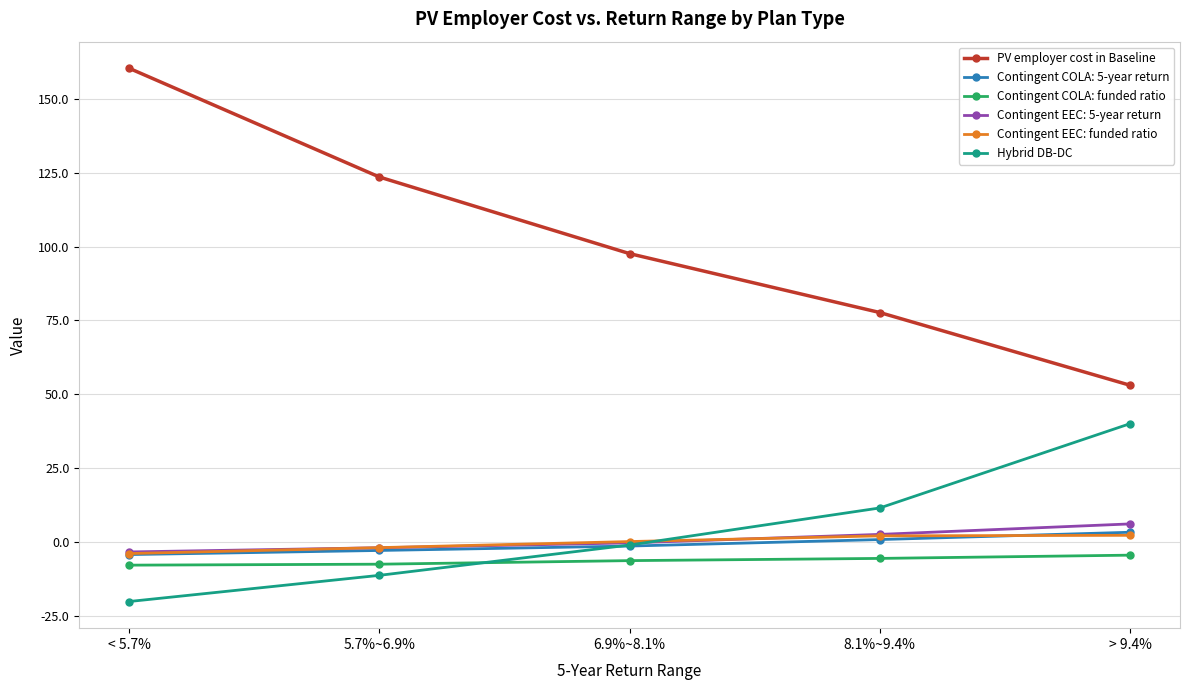

What is the difference between the Contingent EEC: funded ratio values at 5.7%~6.9% and 8.1%~9.4%?

4.0